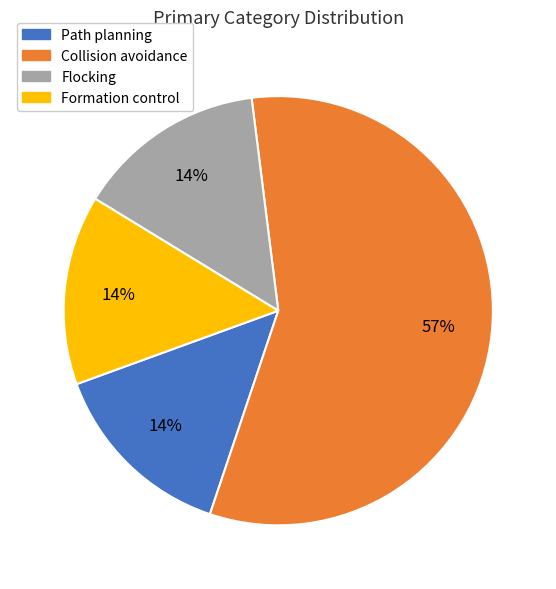

Which slice is the largest?

Collision avoidance